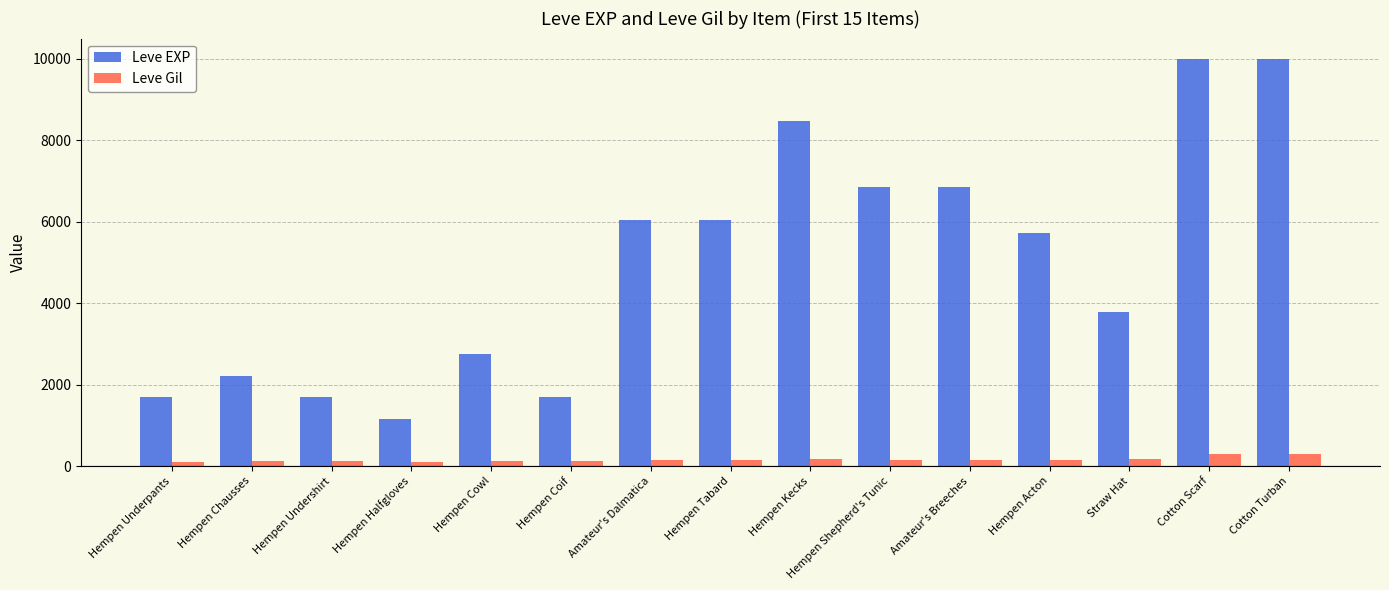

What is the label of the 7th bar from the left?

Amateur's Dalmatica